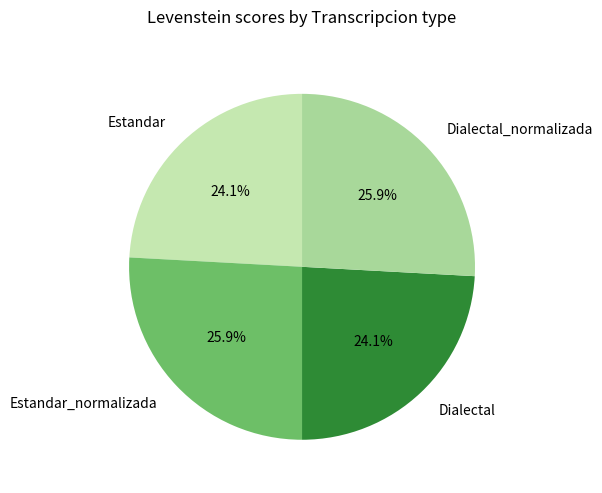

What is the ratio of the value at Dialectal_normalizada to the value at Estandar_normalizada?

1.0